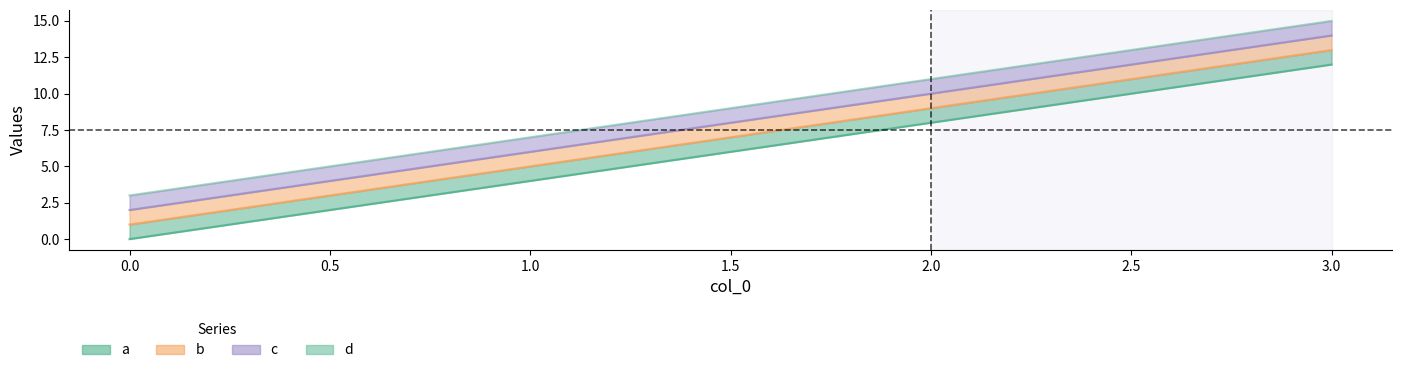

How many a values are between 4 and 12?

3